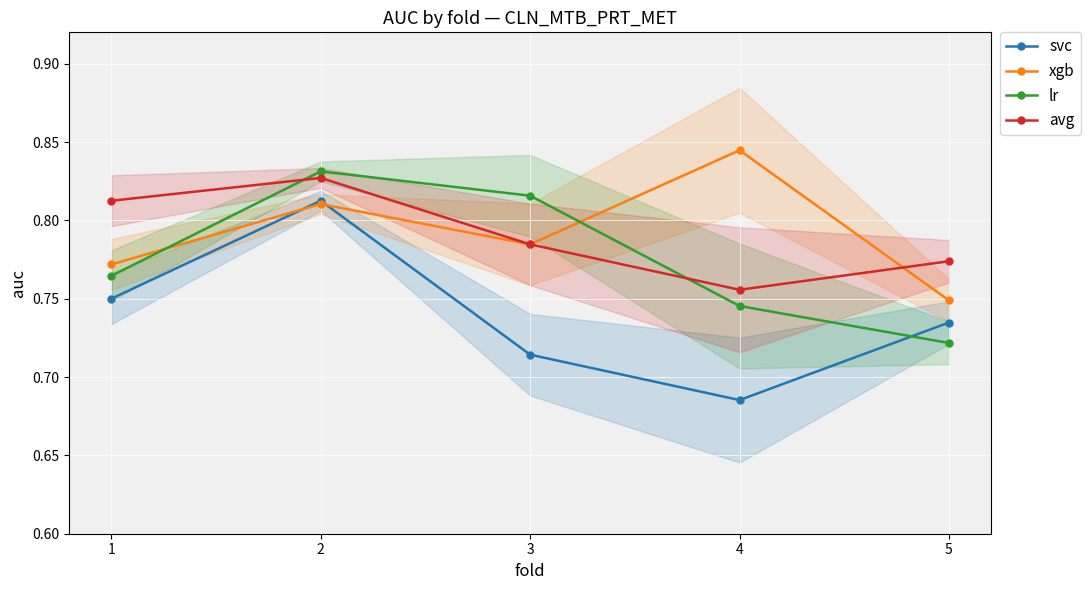

True or false: svc and avg intersect in this chart.

False